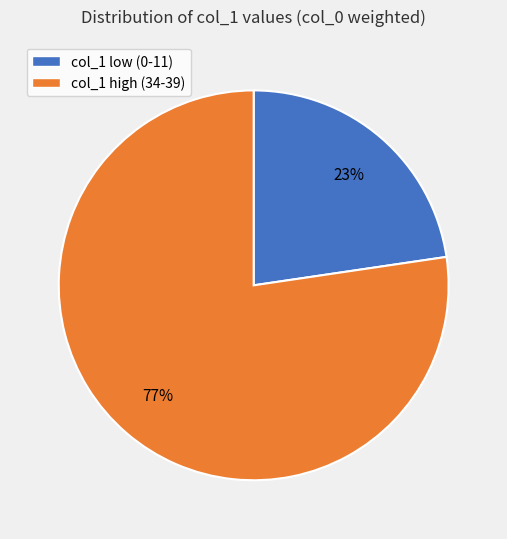

To the nearest percent, what is the average slice percentage?

50%